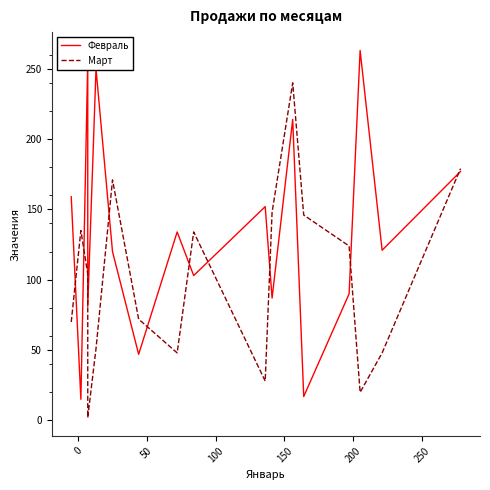

Reading left to right, list all the values displayed in this chart.

Февраль: 159	15	256	81	250	120	47	134	103	152	87	214	17	90	263	121	177
Март: 70	135	104	2	51	171	72	48	134	28	148	240	146	124	20	48	179